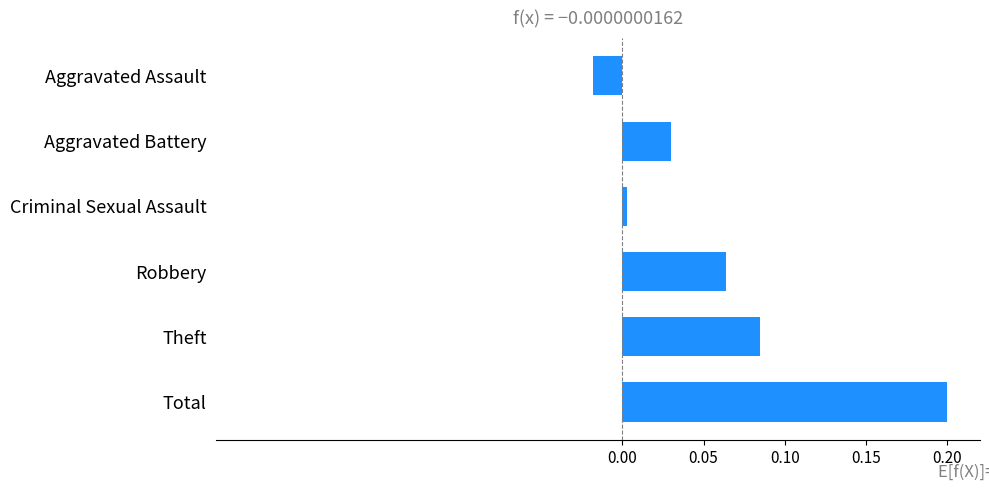

What is the greatest value displayed?

0.2